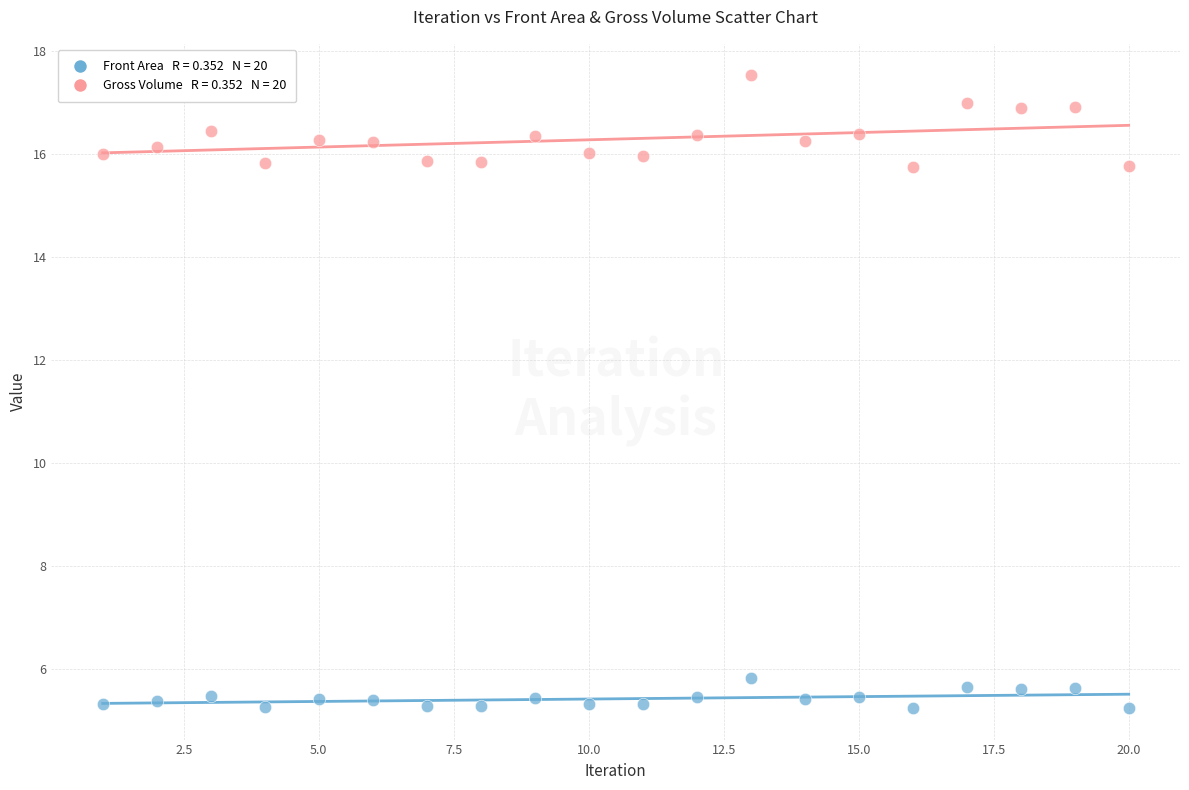

Across all data points, what is the range of X values (max minus min)?

19.0